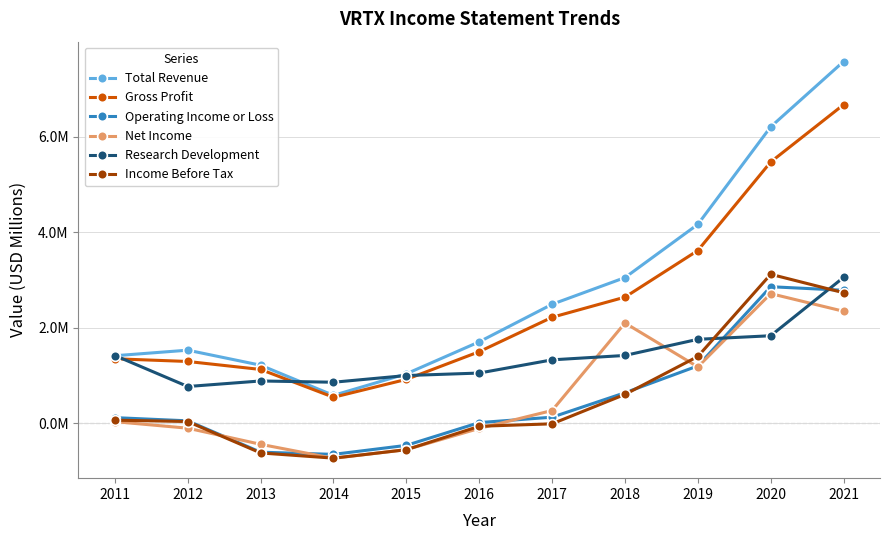

Reading left to right, extract all data points from this chart.

Total Revenue: 1.4	1.5	1.2	0.6	1.0	1.7	2.5	3.0	4.2	6.2	7.6
Gross Profit: 1.3	1.3	1.1	0.5	0.9	1.5	2.2	2.6	3.6	5.5	6.7
Operating Income or Loss: 0.1	0.0	-0.6	-0.7	-0.5	0.0	0.1	0.6	1.2	2.9	2.8
Net Income: 0.0	-0.1	-0.4	-0.7	-0.6	-0.1	0.3	2.1	1.2	2.7	2.3
Research Development: 1.4	0.8	0.9	0.9	1.0	1.0	1.3	1.4	1.8	1.8	3.1
Income Before Tax: 0.1	0.0	-0.6	-0.7	-0.6	-0.1	-0.0	0.6	1.4	3.1	2.7